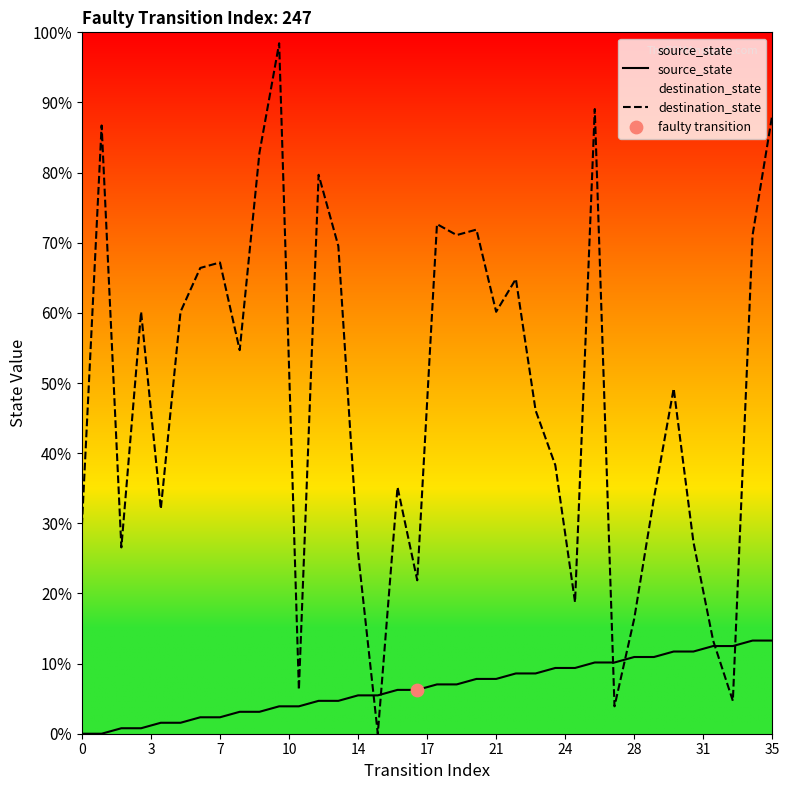

Is the value of destination_state at 14 greater than the value of source_state at 26?

Yes